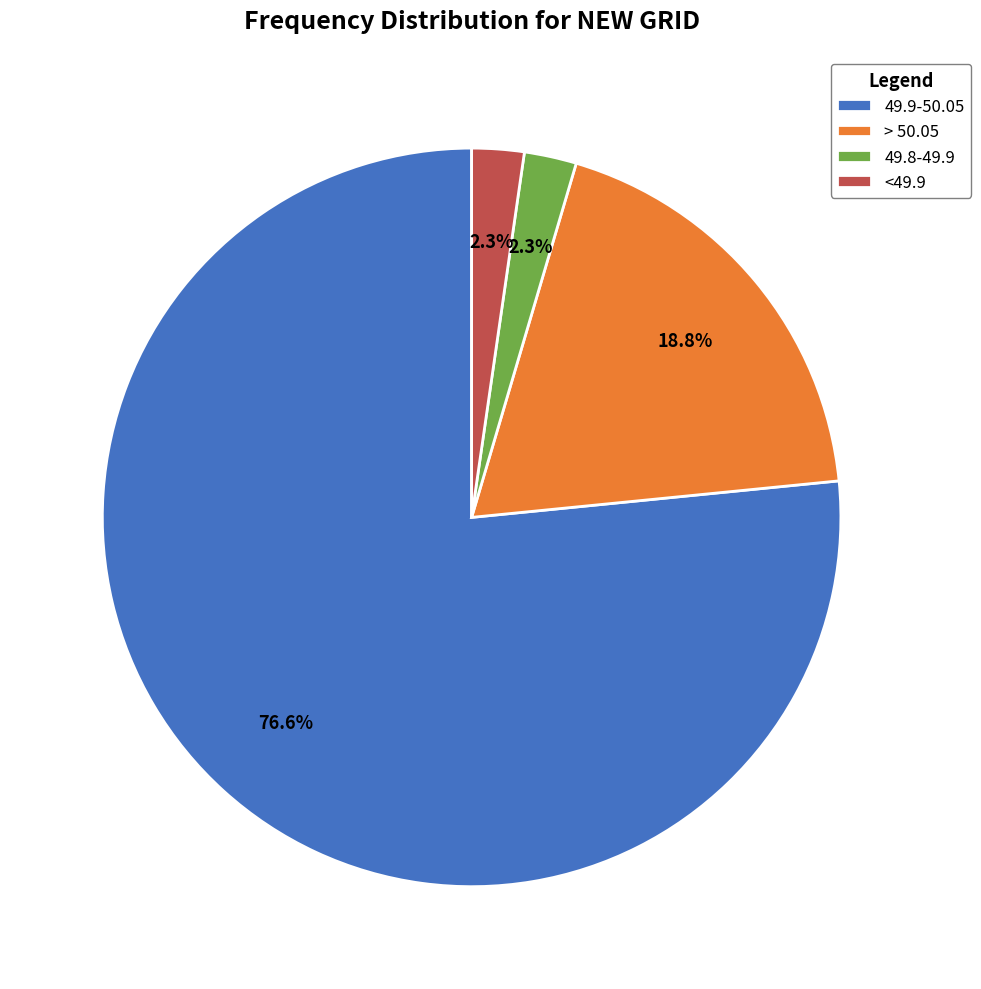

Does 49.9-50.05 represent more than half of the total?

Yes